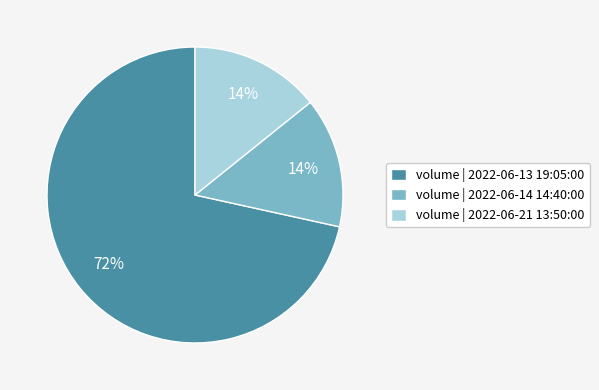

Which slice is the largest?

volume | 2022-06-13 19:05:00